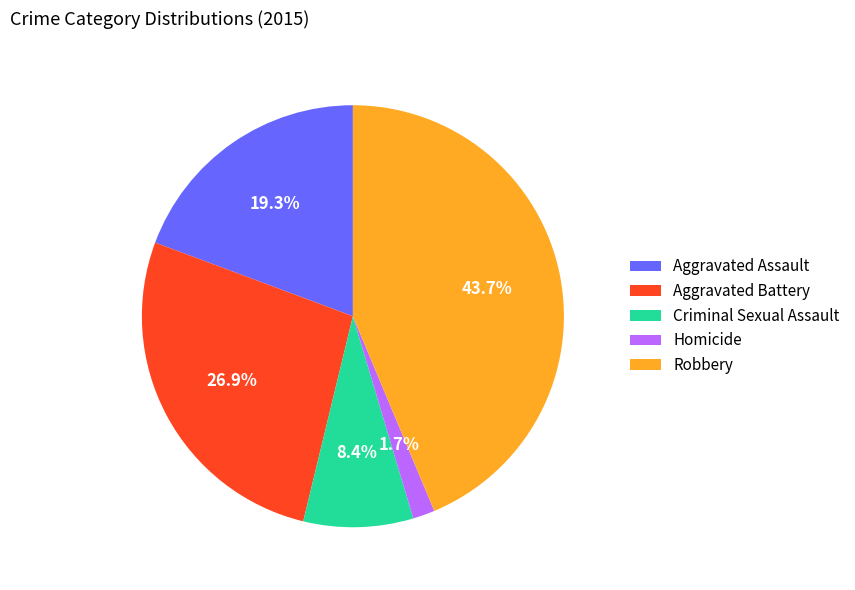

Approximately how many times larger is the value at Criminal Sexual Assault compared to Aggravated Battery?

0.3